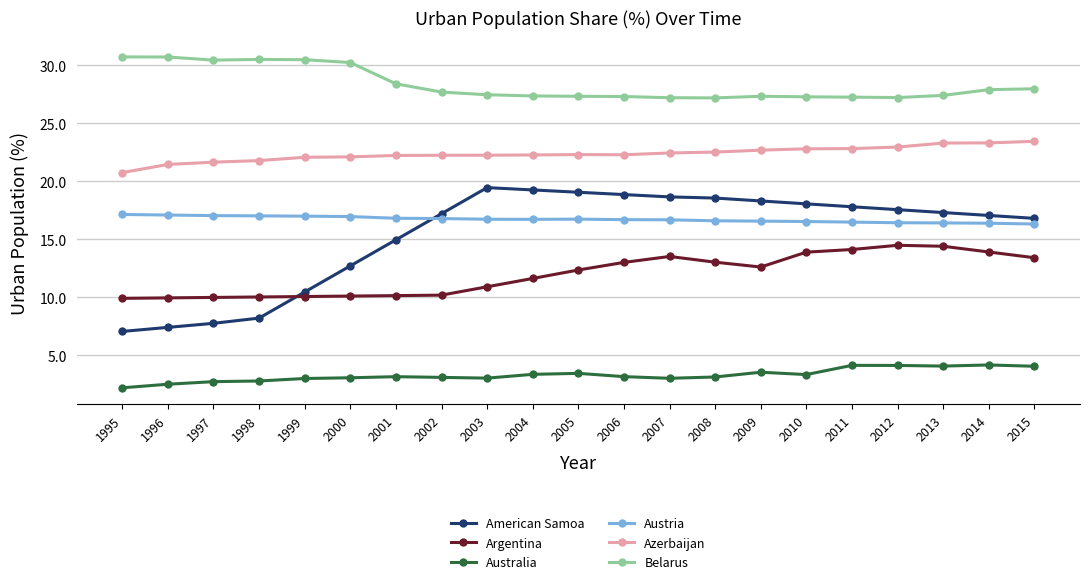

Which label corresponds to the smallest value in the chart?

1995